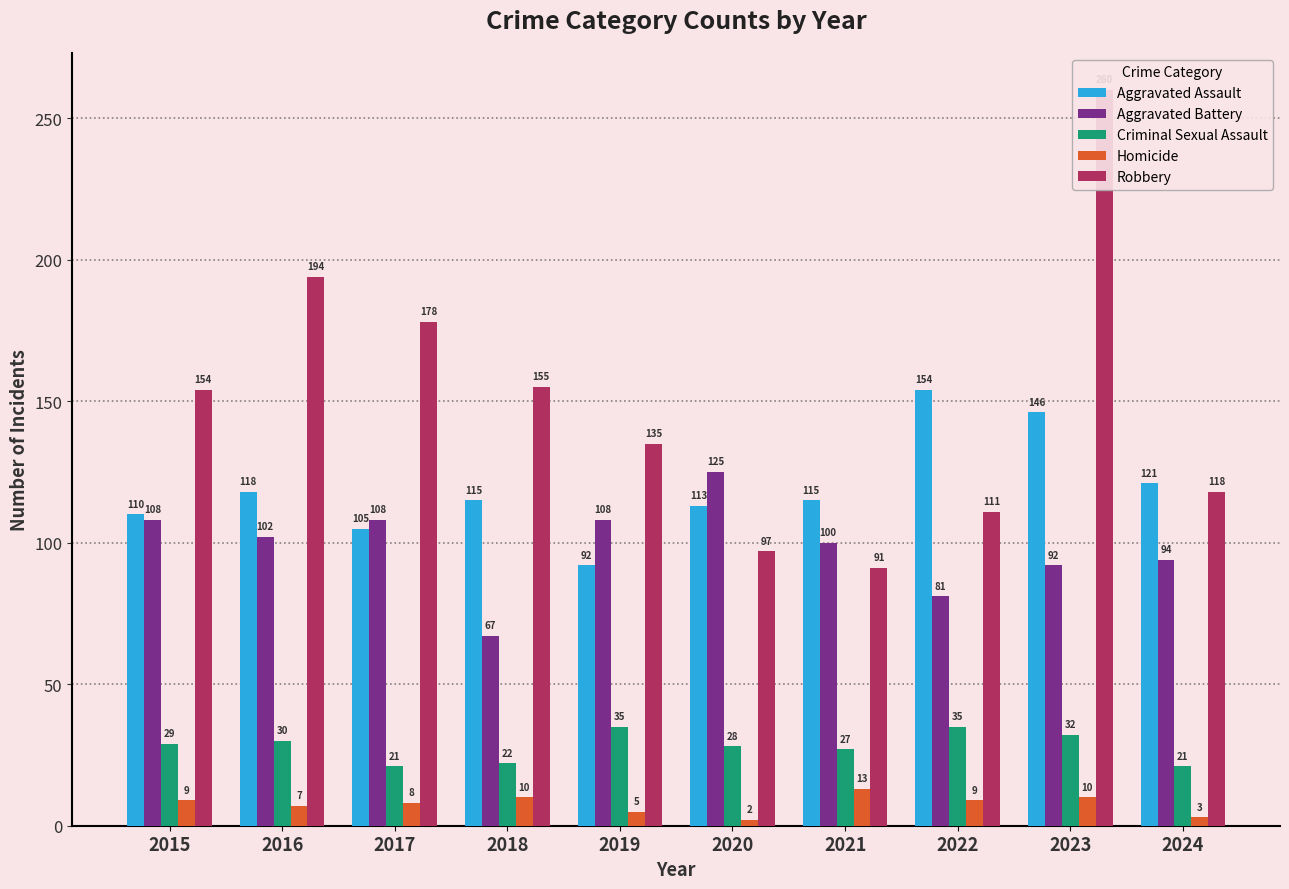

What is the maximum value for Aggravated Battery?

125